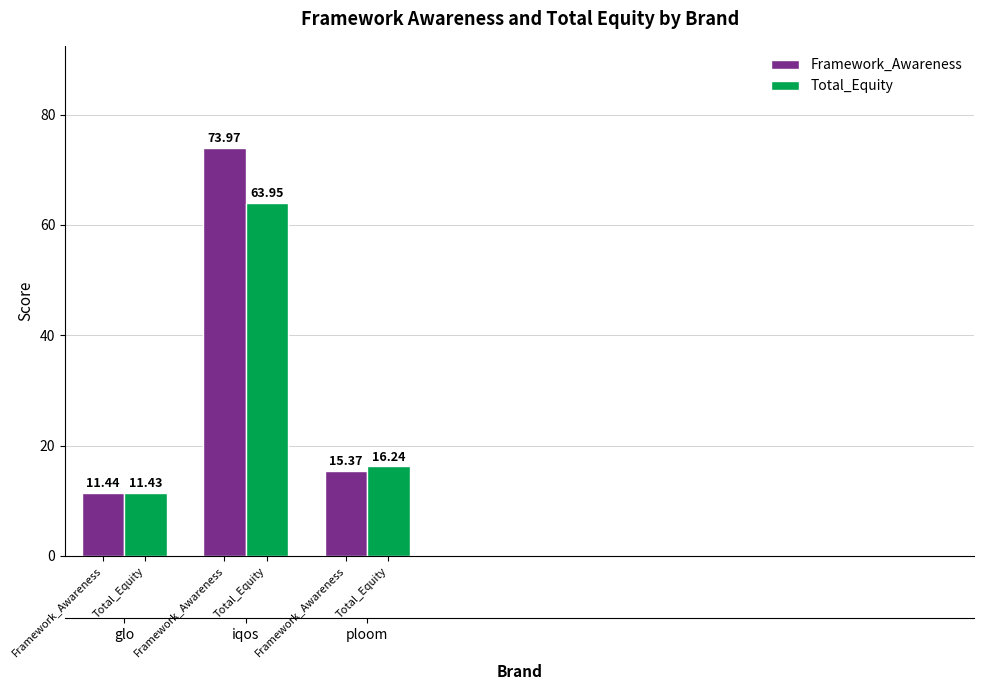

Which series changed the most between Framework_Awareness and Total_Equity?

Framework_Awareness